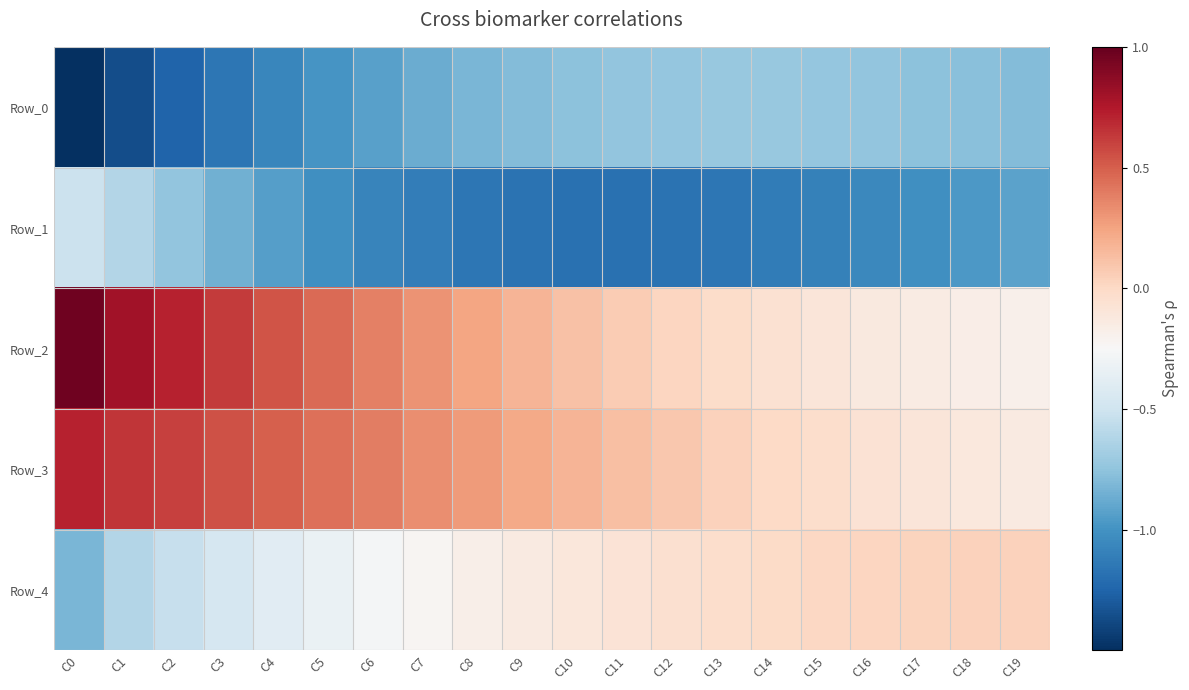

Which series has the largest total across all categories?

Row_3